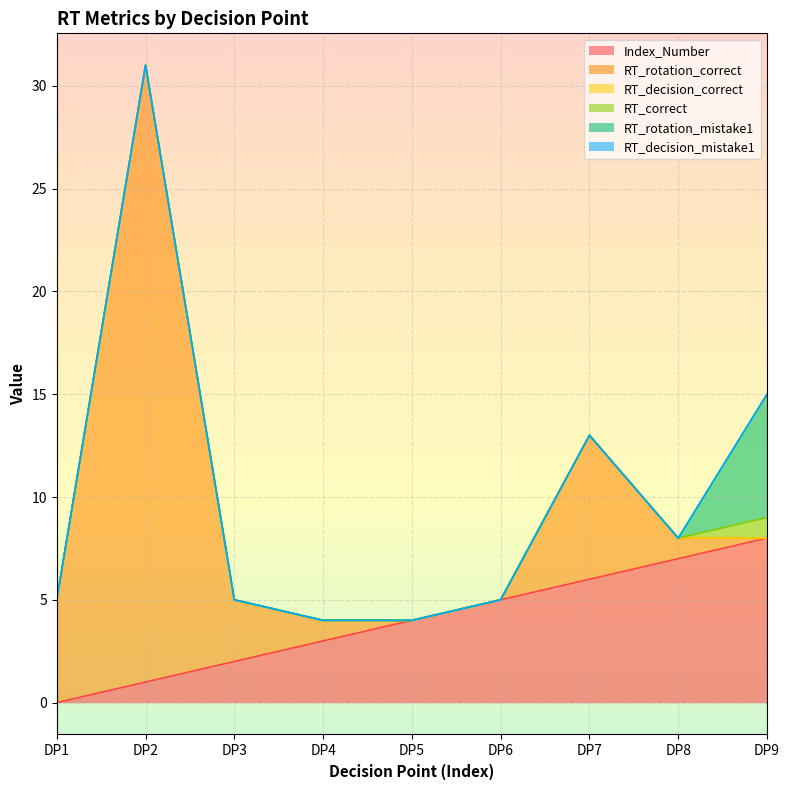

At which category is the sum across all series the highest?

DP2